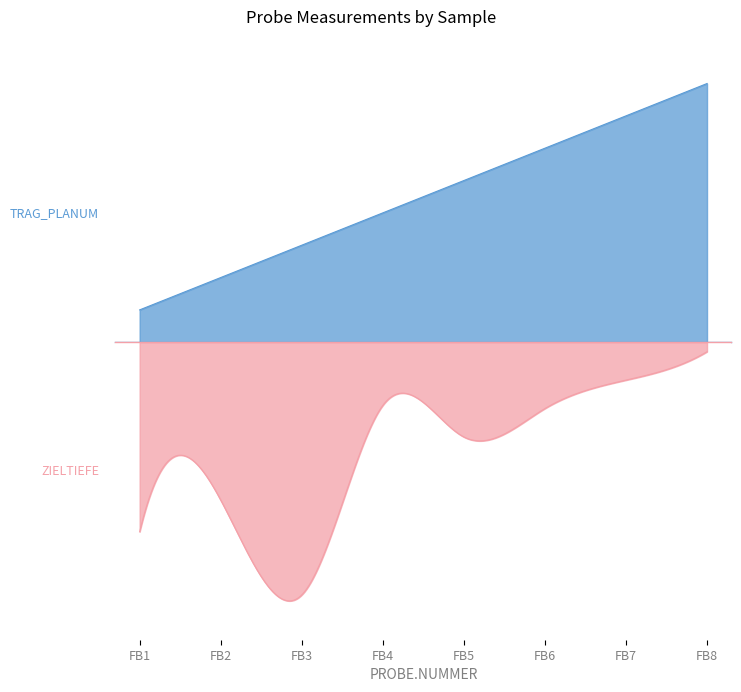

What is the smallest value displayed?

10